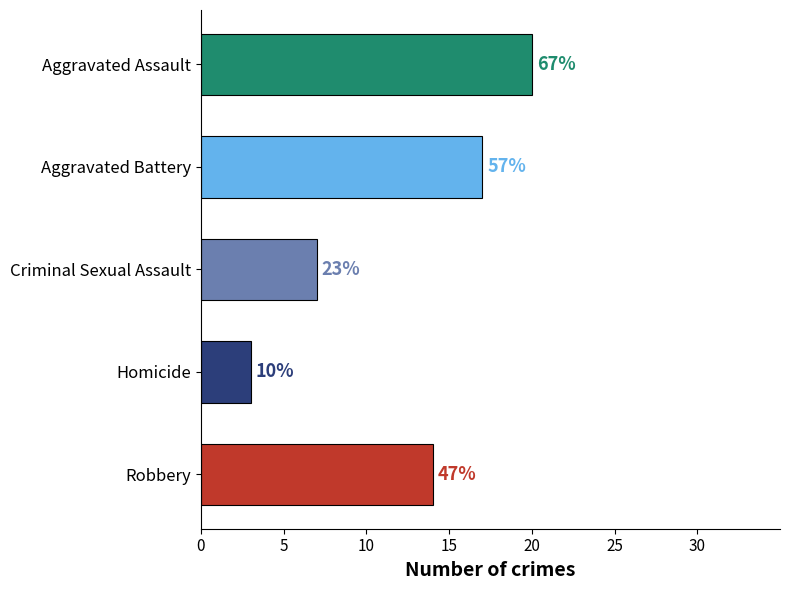

The 2022 series shows 40 at Robbery. True or false?

False